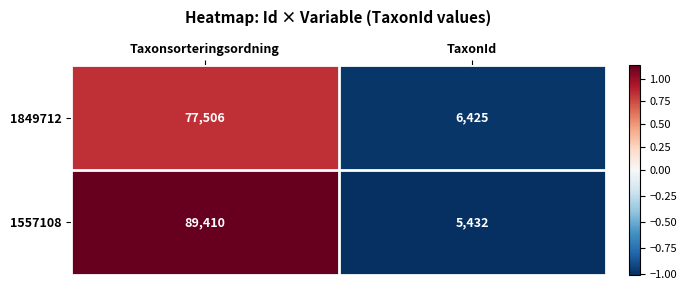

Which series has the widest spread of values?

1557108